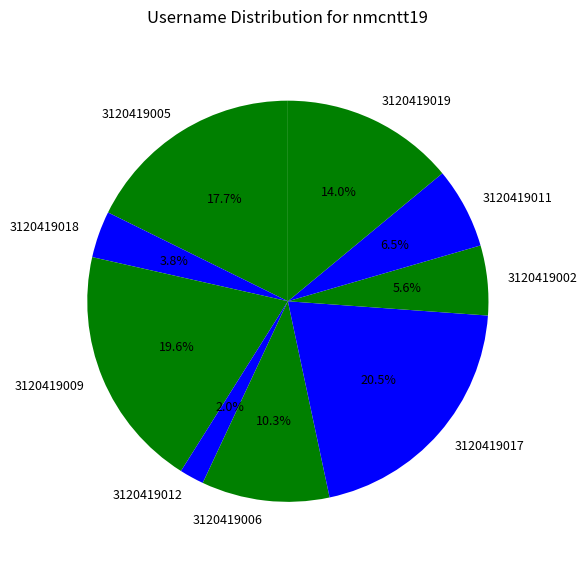

Which category has the biggest portion of the pie?

3120419017